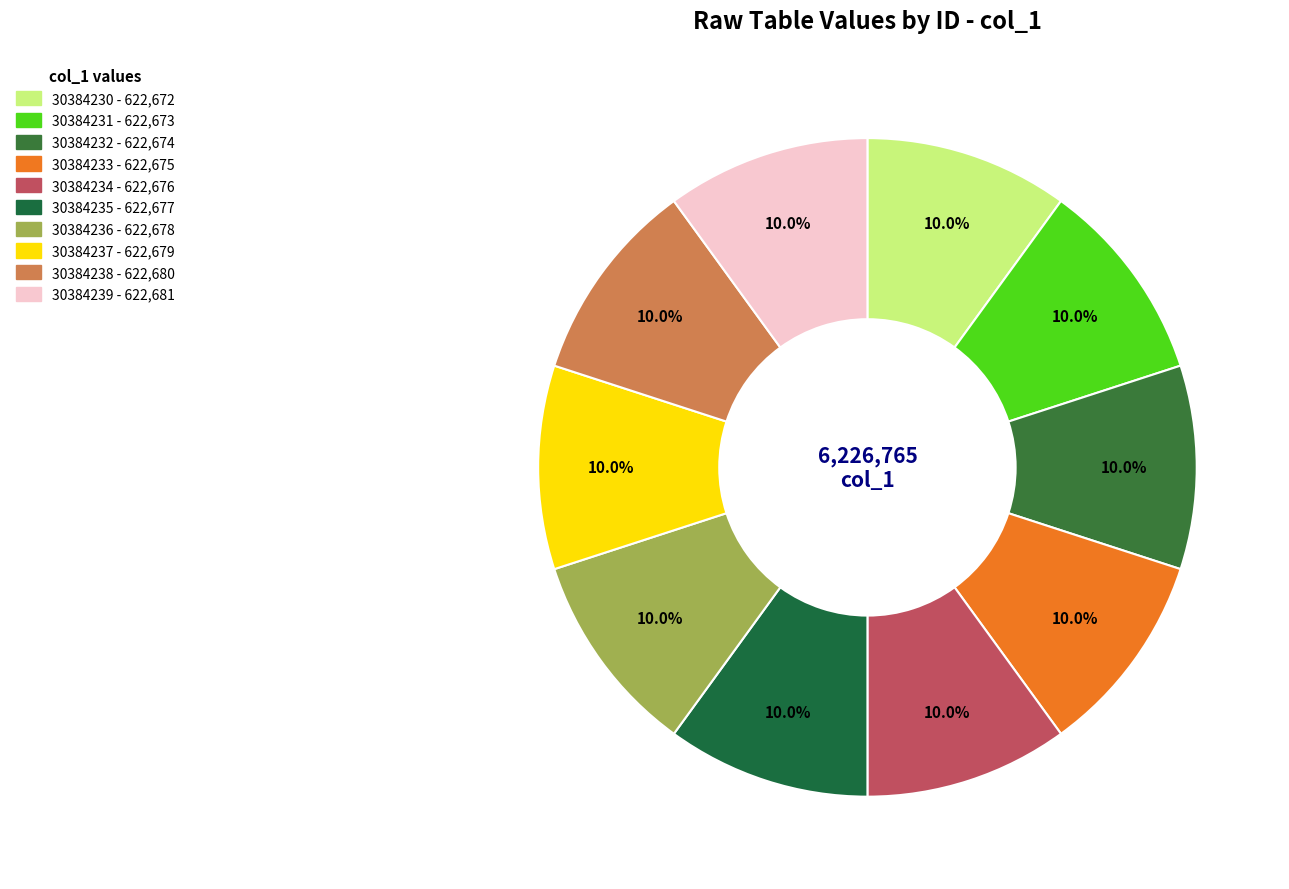

True or false: 30384234 accounts for 10% of the total.

True